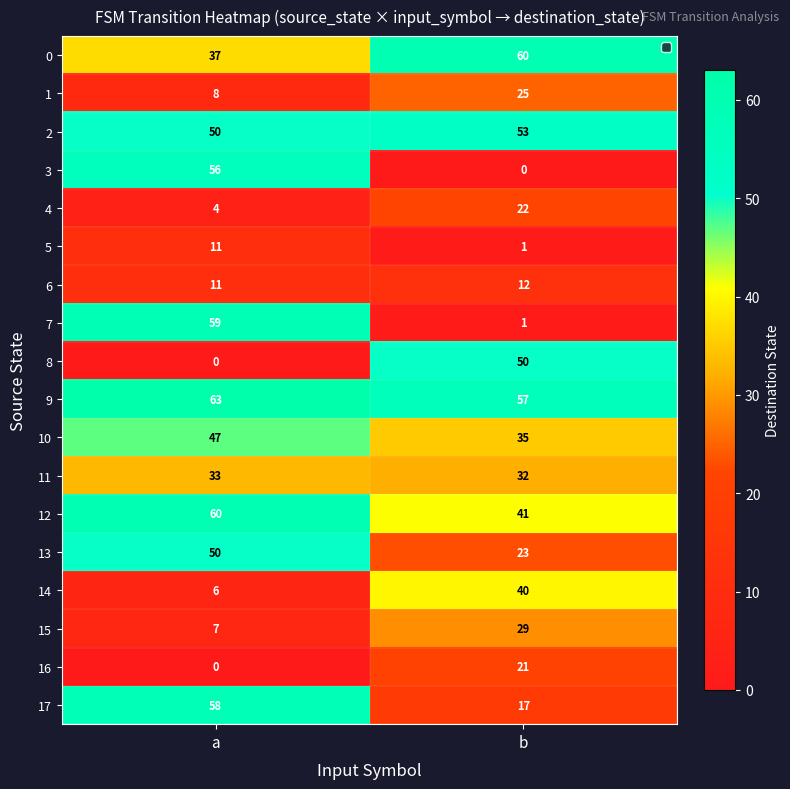

What is the total value across all series at a?

560